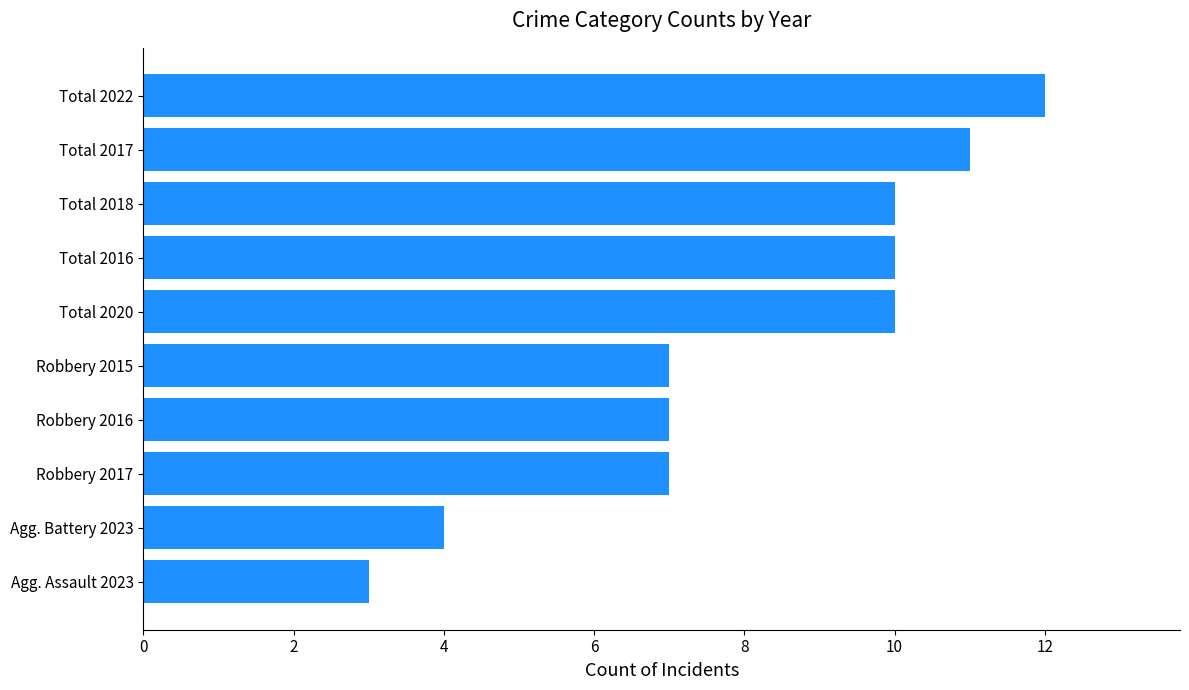

Reading bottom to top, what are all the values shown in this chart?

Agg. Assault 2023=3	Agg. Battery 2023=4	Robbery 2017=7	Robbery 2016=7	Robbery 2015=7	Total 2020=10	Total 2016=10	Total 2018=10	Total 2017=11	Total 2022=12